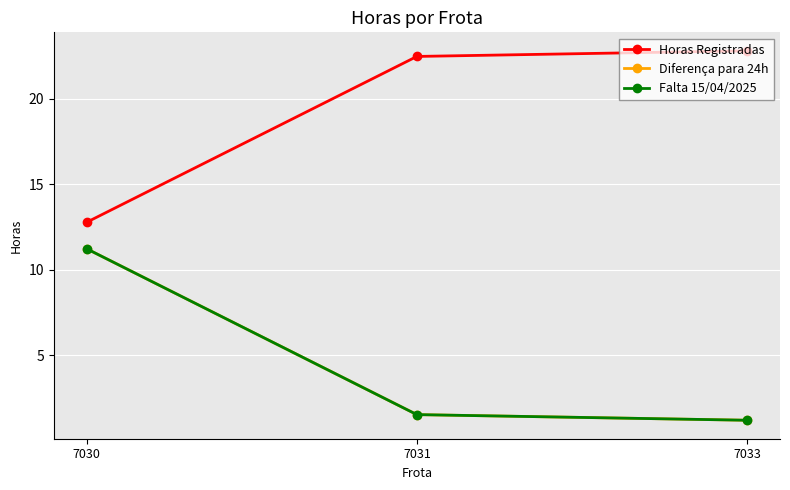

True or false: Horas Registradas has a value of 12.8 at 7030.

True